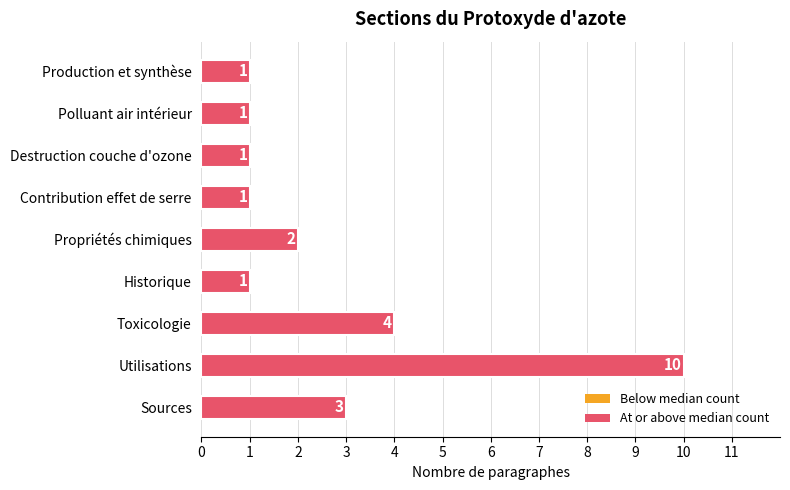

What is the change in value from Utilisations to Production et synthèse?

-9